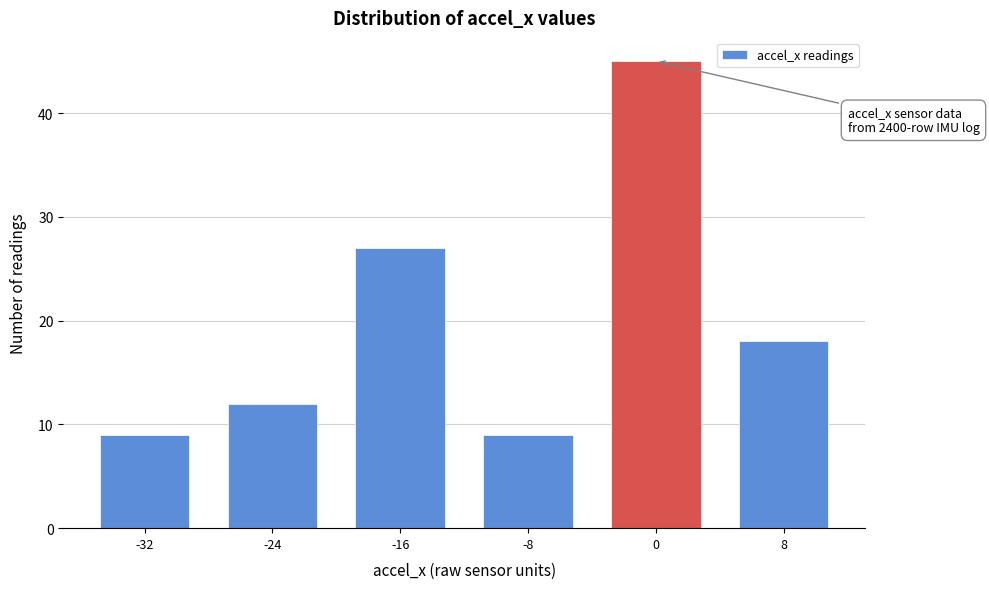

Reading left to right, transcribe all the data shown in this chart.

-32=9	-24=12	-16=27	-8=9	0=45	8=18